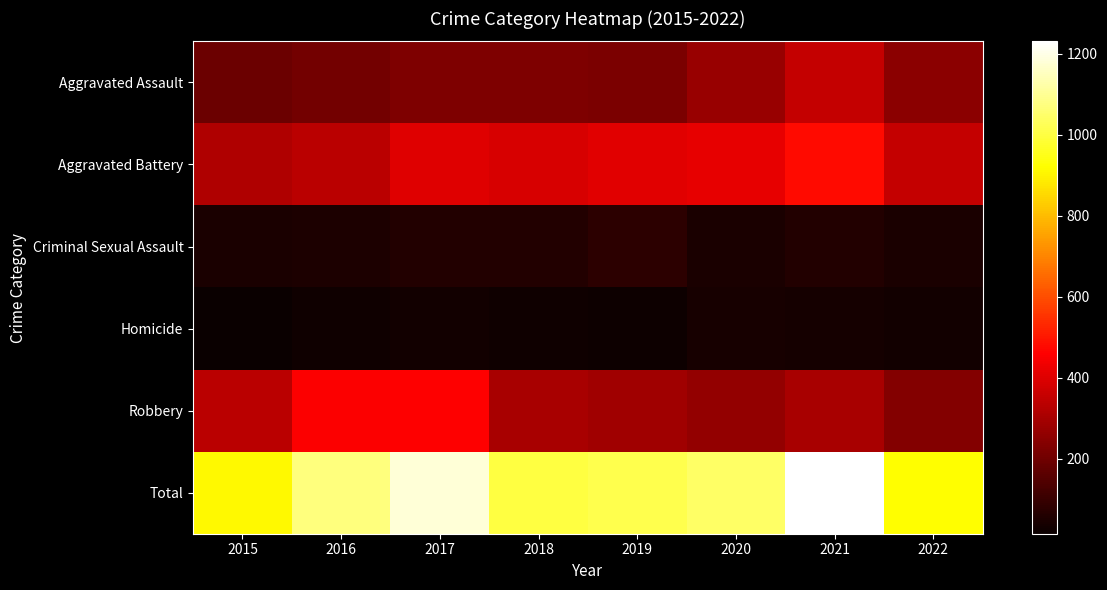

Count the number of data series in this chart.

6